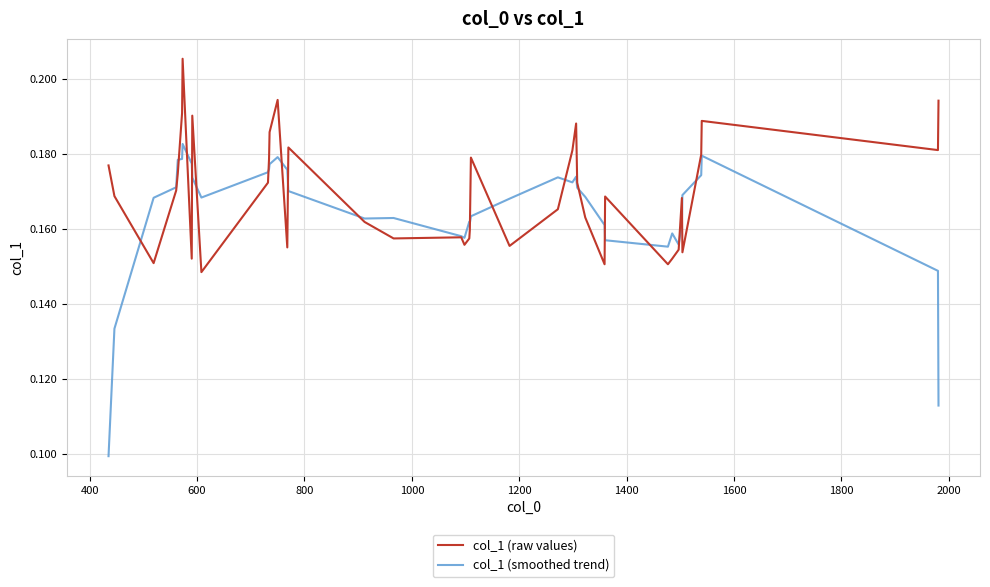

Which series has the largest total across all categories?

col_1 (raw values)